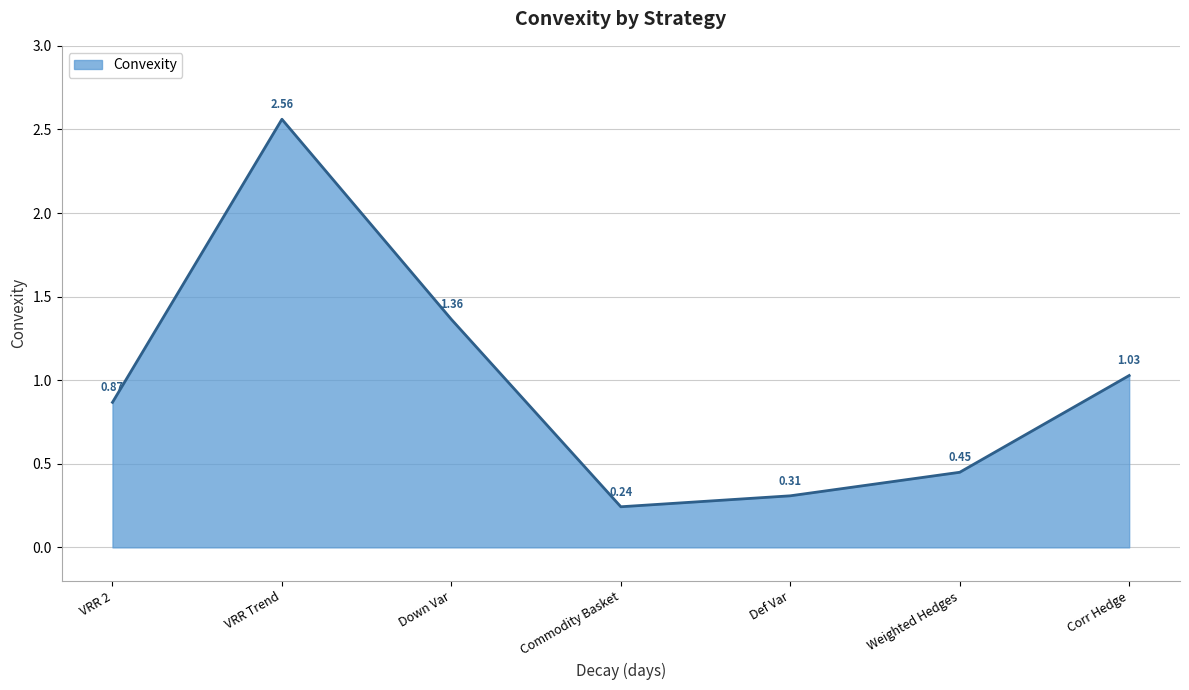

What is the sum of the values at Def Var and VRR 2?

1.2